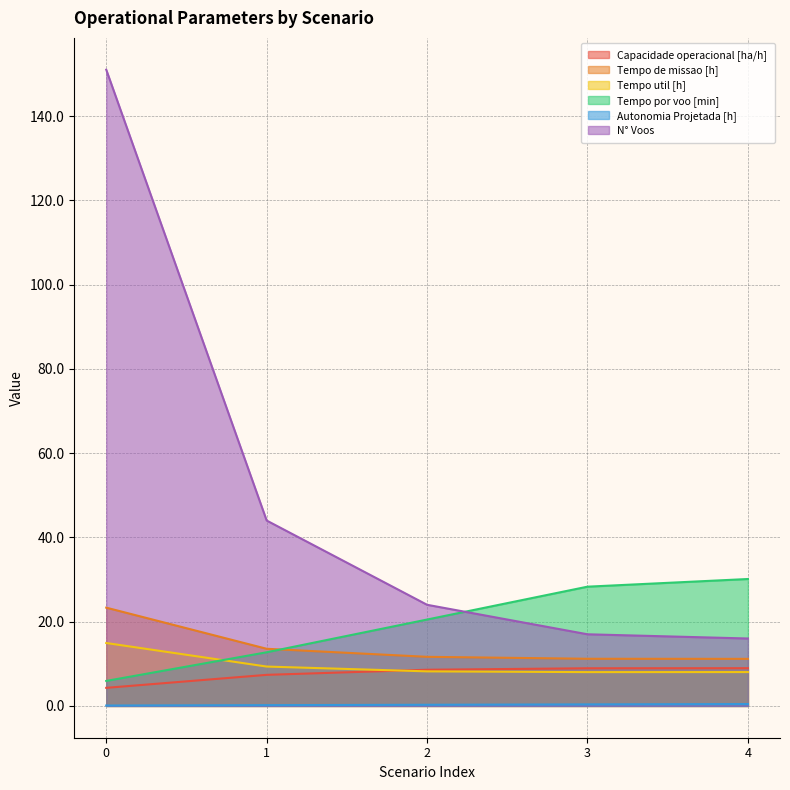

What is the value of the Capacidade operacional [ha/h] point at the 4th from the left?

8.9